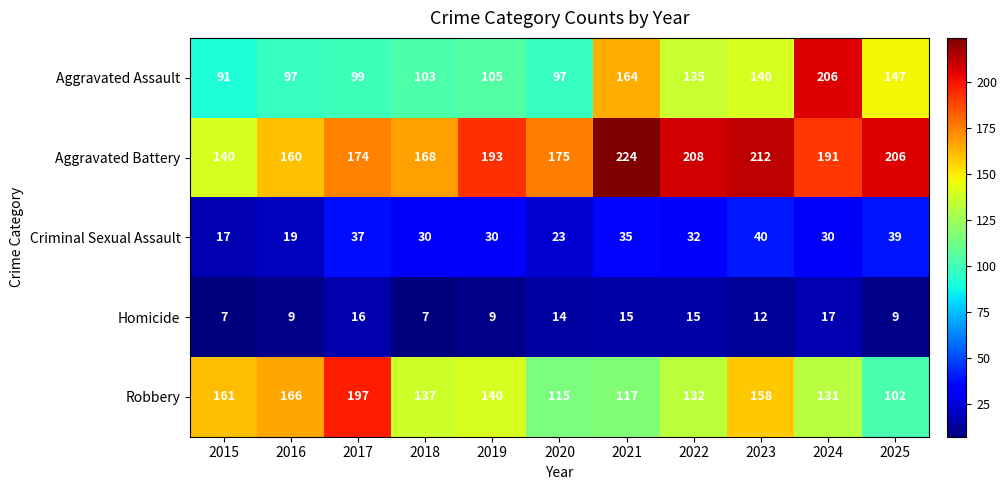

At which label is Homicide closest to 12?

2023